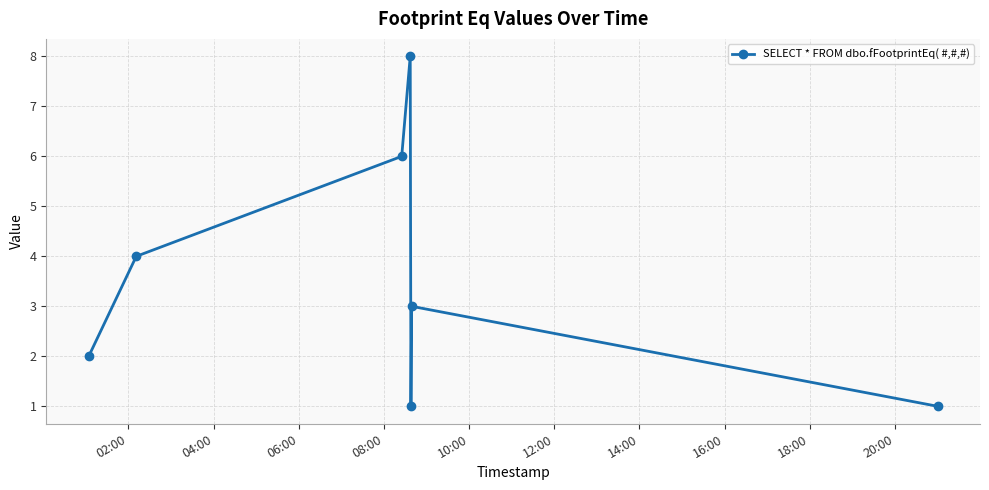

What is the greatest value displayed?

8